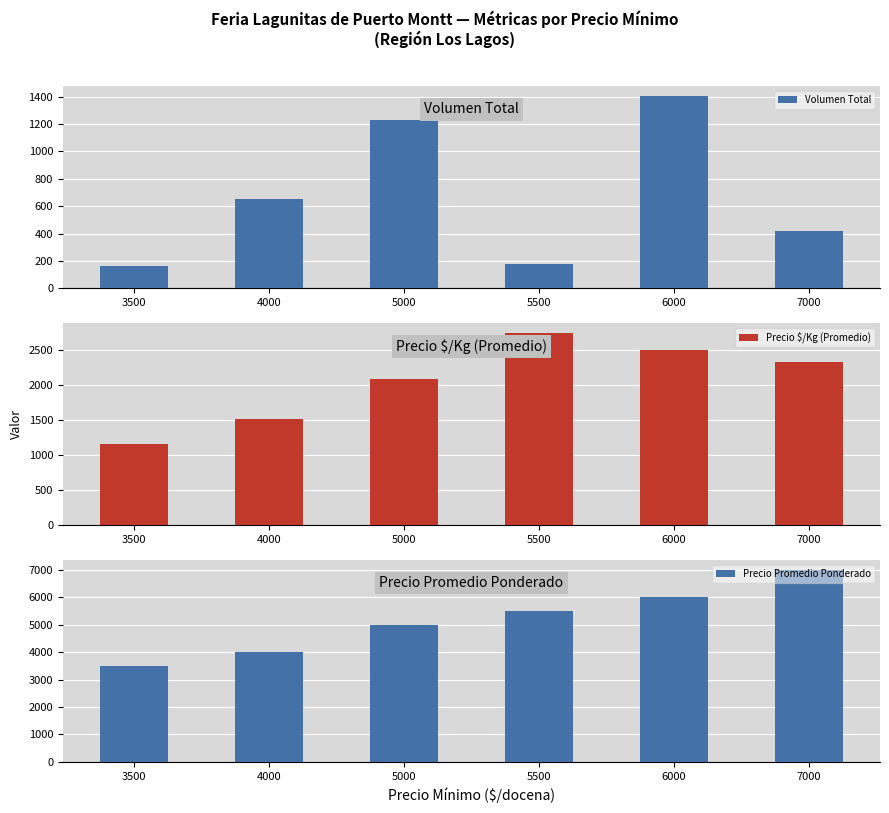

What is the difference between the maximum and minimum values in the Volumen Total series?

1245